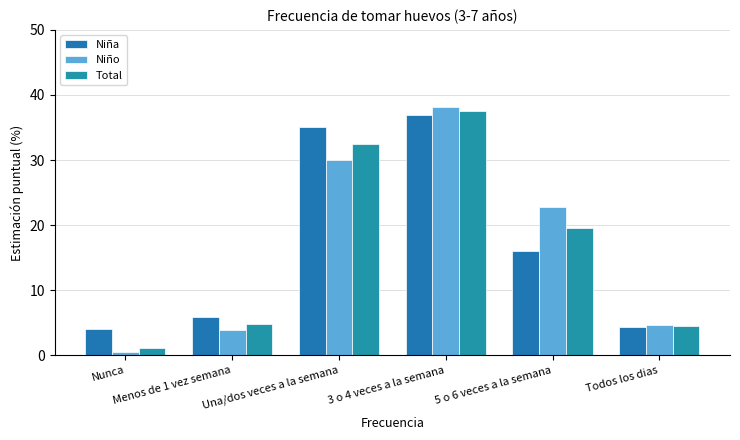

Count the number of data series in this chart.

3